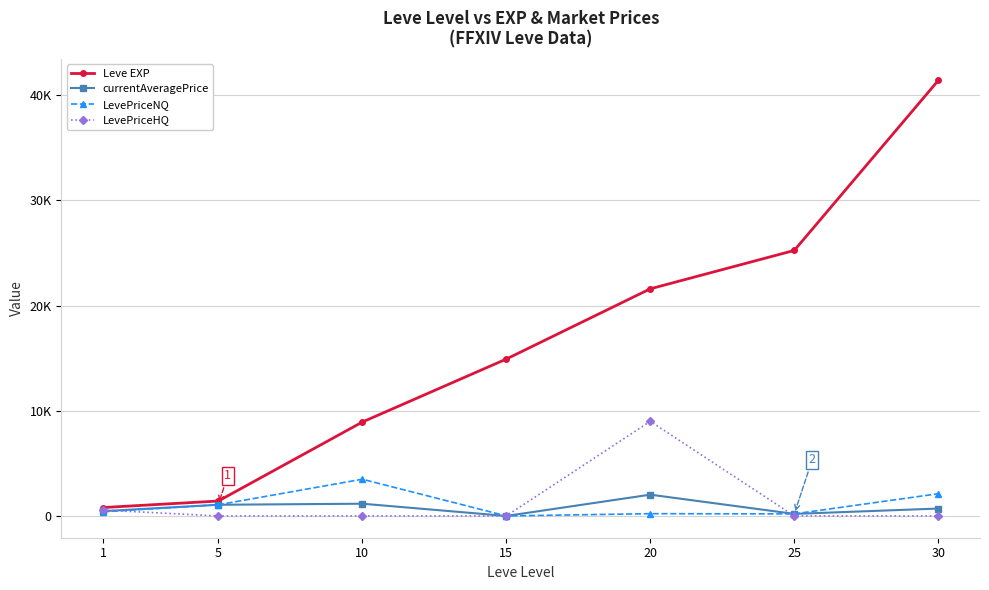

Does the chart have visible grid lines?

Yes